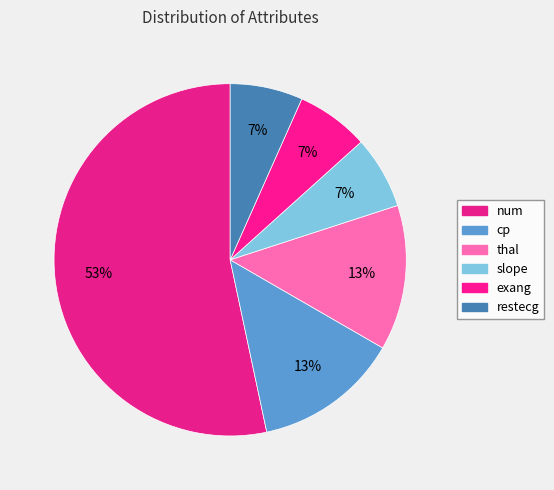

Does cp represent more than half of the total?

No